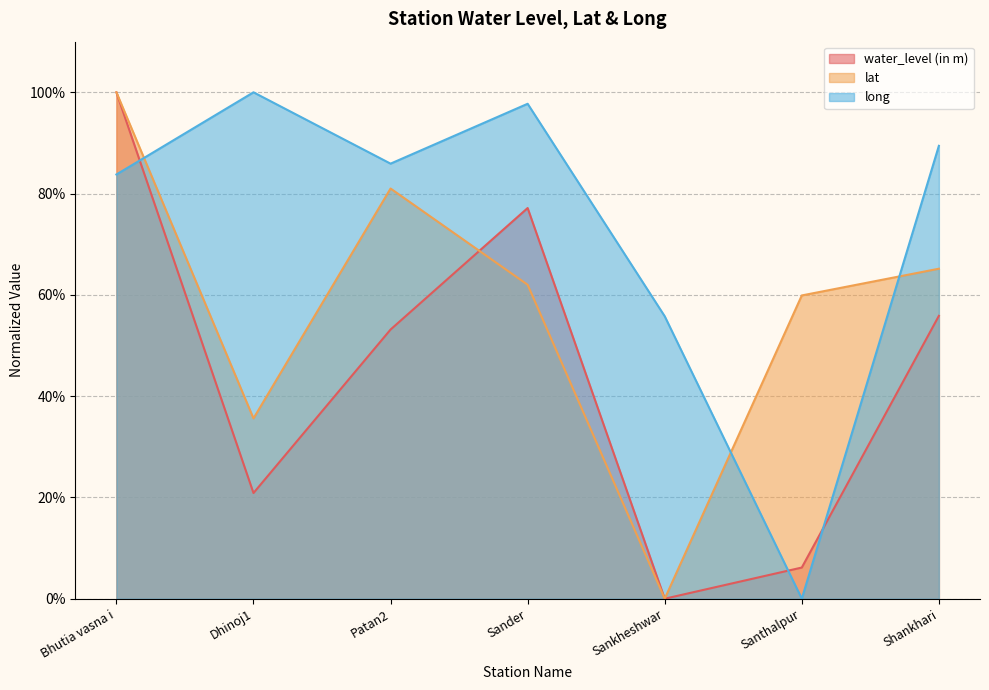

What is the total value across all series at Sankheshwar?

0.6